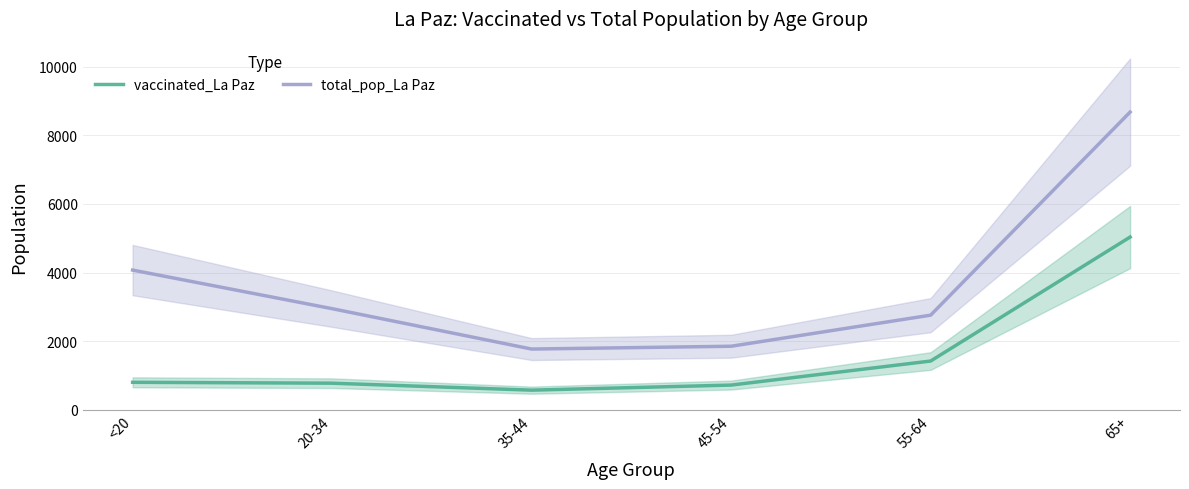

Reading left to right, what are all the values shown in this chart?

vaccinated_La Paz: 805	779	576	724	1424	5035
total_pop_La Paz: 4073	2949	1773	1855	2760	8675